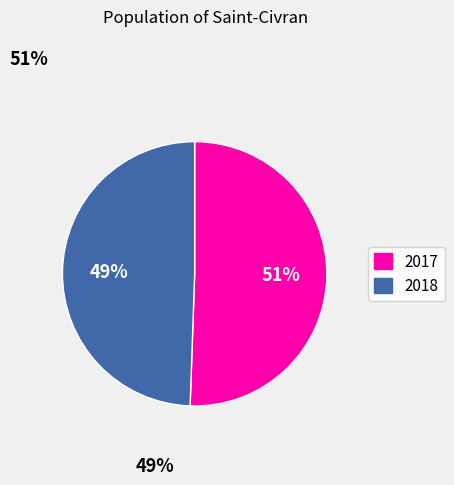

To the nearest percent, what percentage of the pie is 2018?

49%